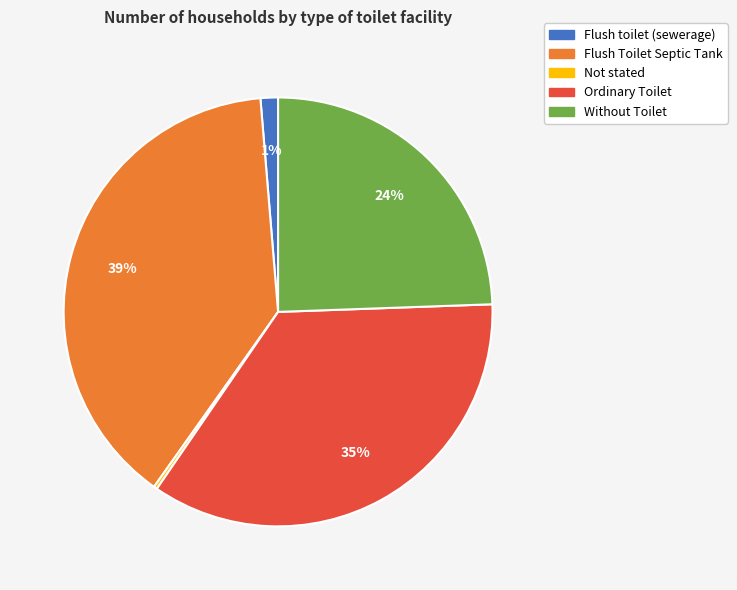

Is there a majority slice in this chart?

No